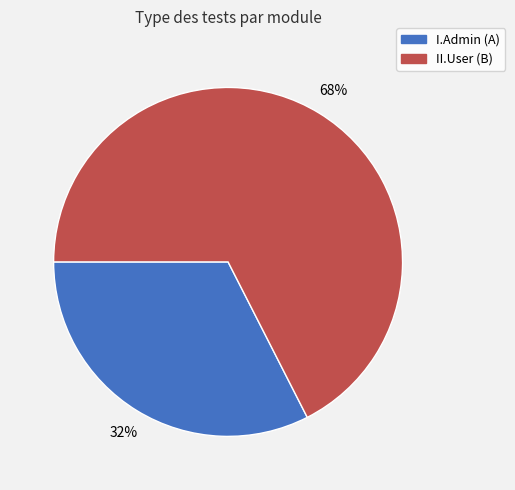

Is there a majority slice in this chart?

Yes